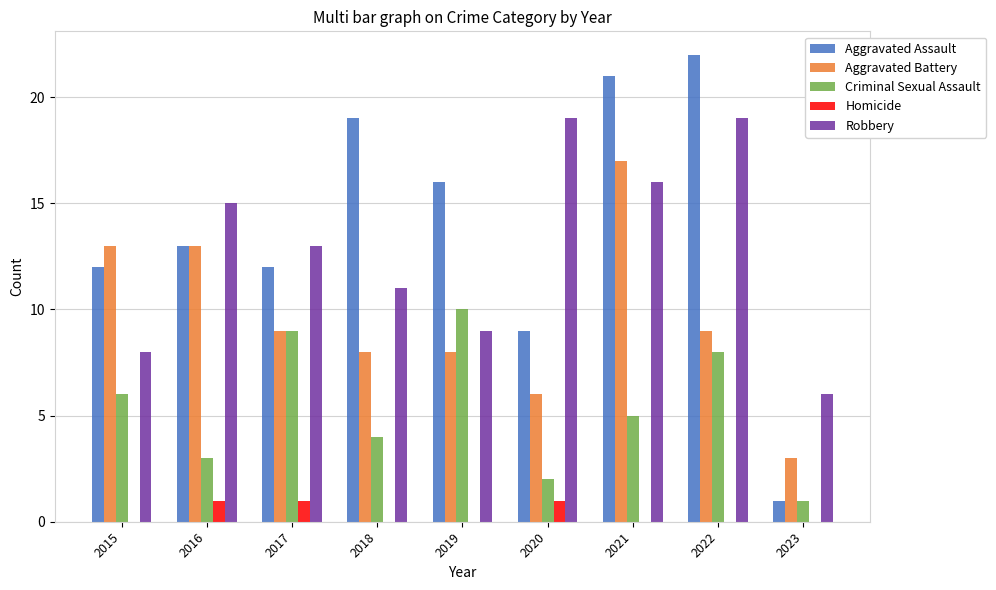

Is it true that Aggravated Battery equals 13 at 2016?

True